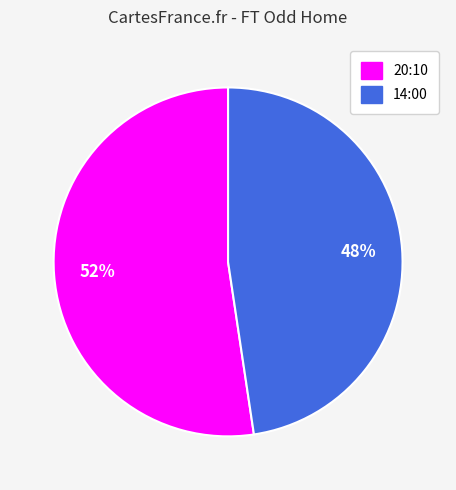

What is the majority slice?

20:10